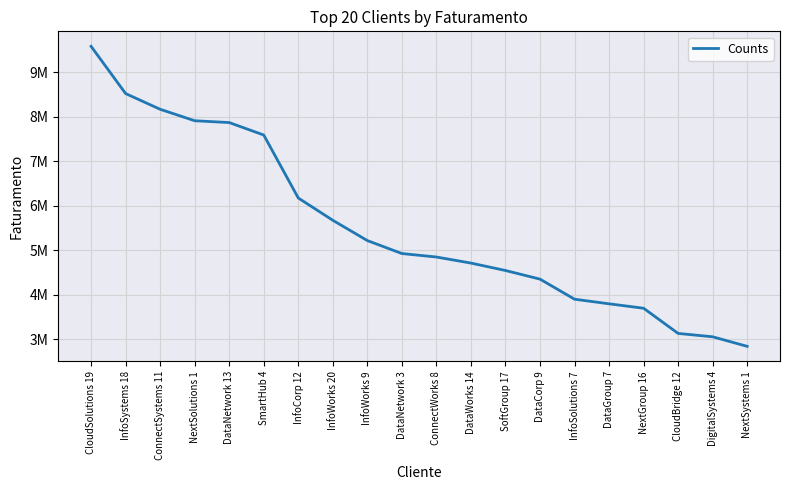

At which label does the data first exceed 4925329?

CloudSolutions 19